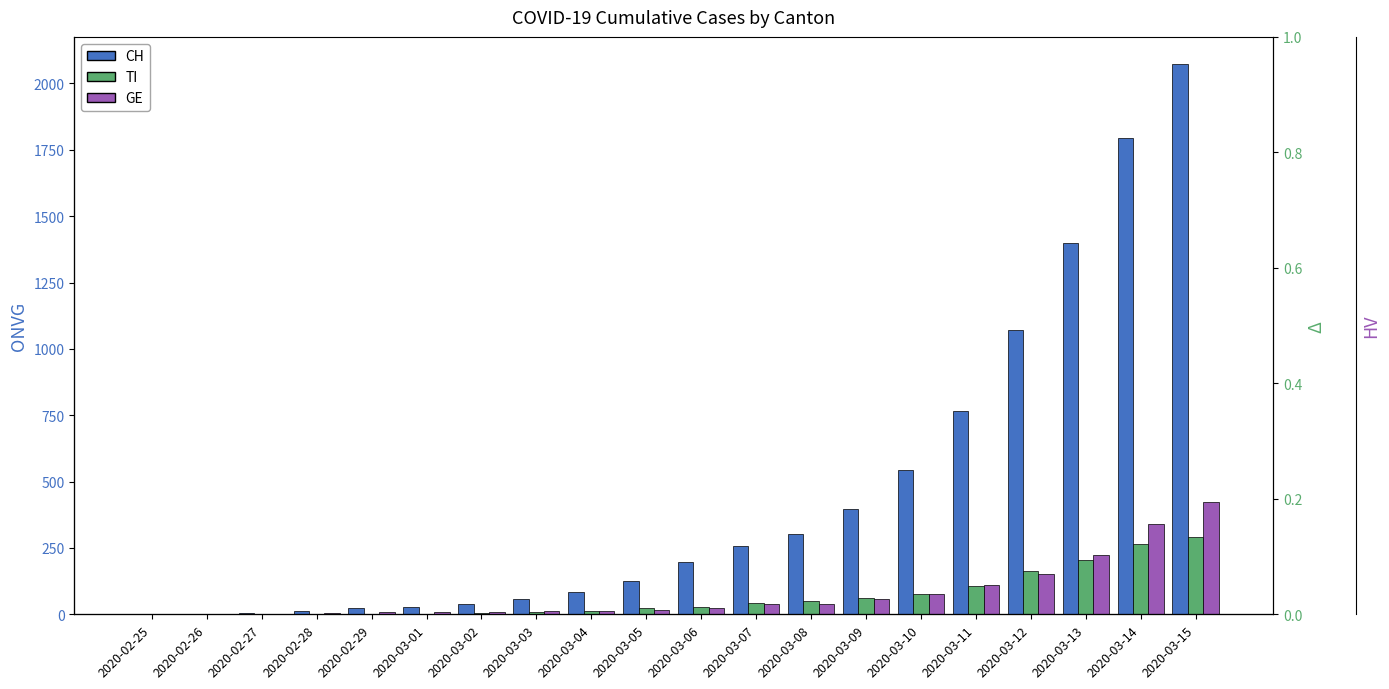

Reading left to right, extract all data points from this chart.

CH: 2020-02-25=0	2020-02-26=2	2020-02-27=6	2020-02-28=13	2020-02-29=23	2020-03-01=29	2020-03-02=40	2020-03-03=59	2020-03-04=83	2020-03-05=125	2020-03-06=197	2020-03-07=257	2020-03-08=303	2020-03-09=396	2020-03-10=542	2020-03-11=766	2020-03-12=1072	2020-03-13=1398	2020-03-14=1795	2020-03-15=2072
TI: 2020-02-25=0	2020-02-26=1	2020-02-27=1	2020-02-28=1	2020-02-29=2	2020-03-01=2	2020-03-02=4	2020-03-03=8	2020-03-04=13	2020-03-05=25	2020-03-06=28	2020-03-07=41	2020-03-08=49	2020-03-09=61	2020-03-10=75	2020-03-11=108	2020-03-12=163	2020-03-13=206	2020-03-14=265	2020-03-15=293
GE: 2020-02-25=0	2020-02-26=1	2020-02-27=1	2020-02-28=4	2020-02-29=8	2020-03-01=9	2020-03-02=10	2020-03-03=13	2020-03-04=14	2020-03-05=17	2020-03-06=25	2020-03-07=38	2020-03-08=40	2020-03-09=56	2020-03-10=76	2020-03-11=109	2020-03-12=150	2020-03-13=222	2020-03-14=340	2020-03-15=423